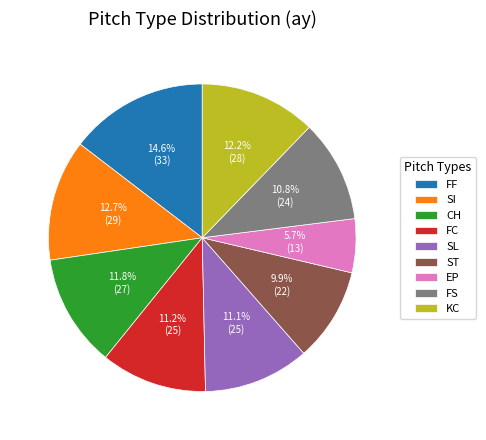

How many segments does this pie chart have?

9